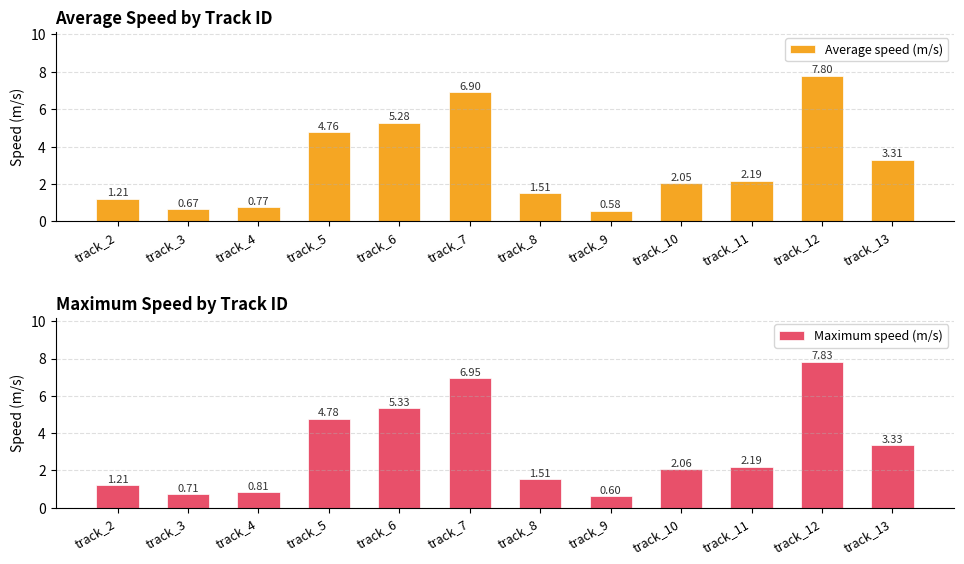

Which series changed the most between track_5 and track_11?

Maximum speed (m/s)